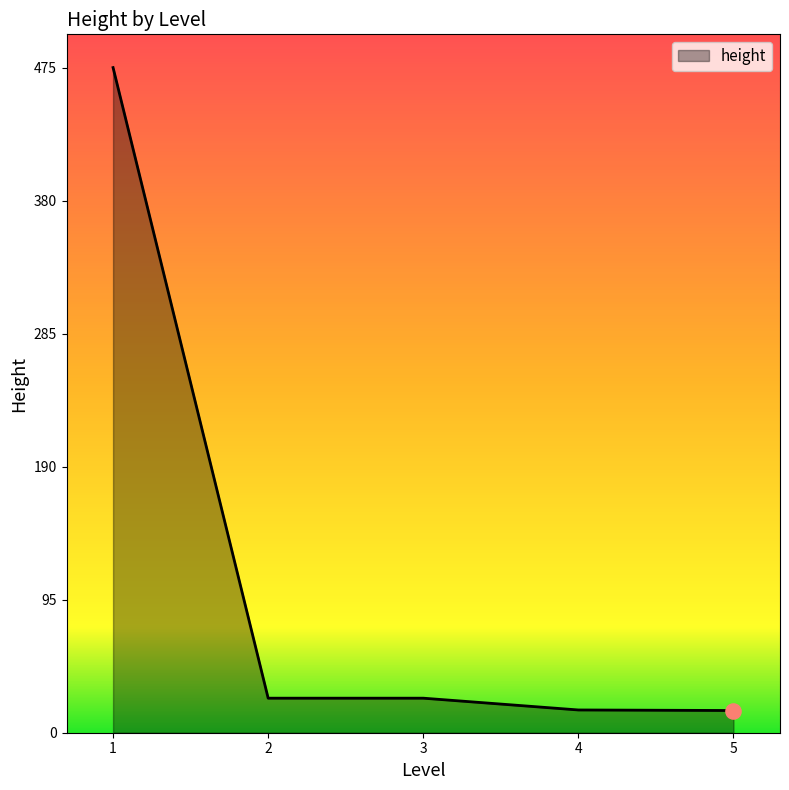

Approximately how many times larger is the value at 2 compared to 3?

1.0